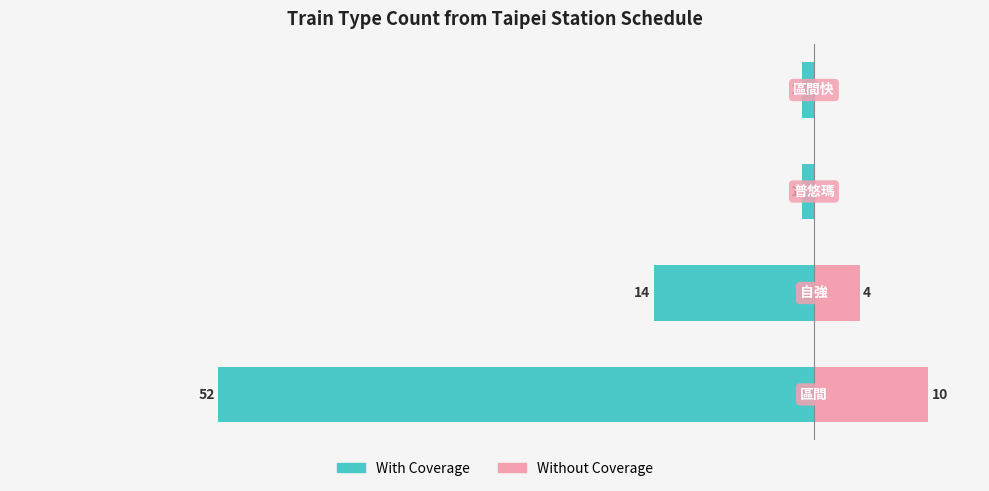

How many bars are there in each group?

2